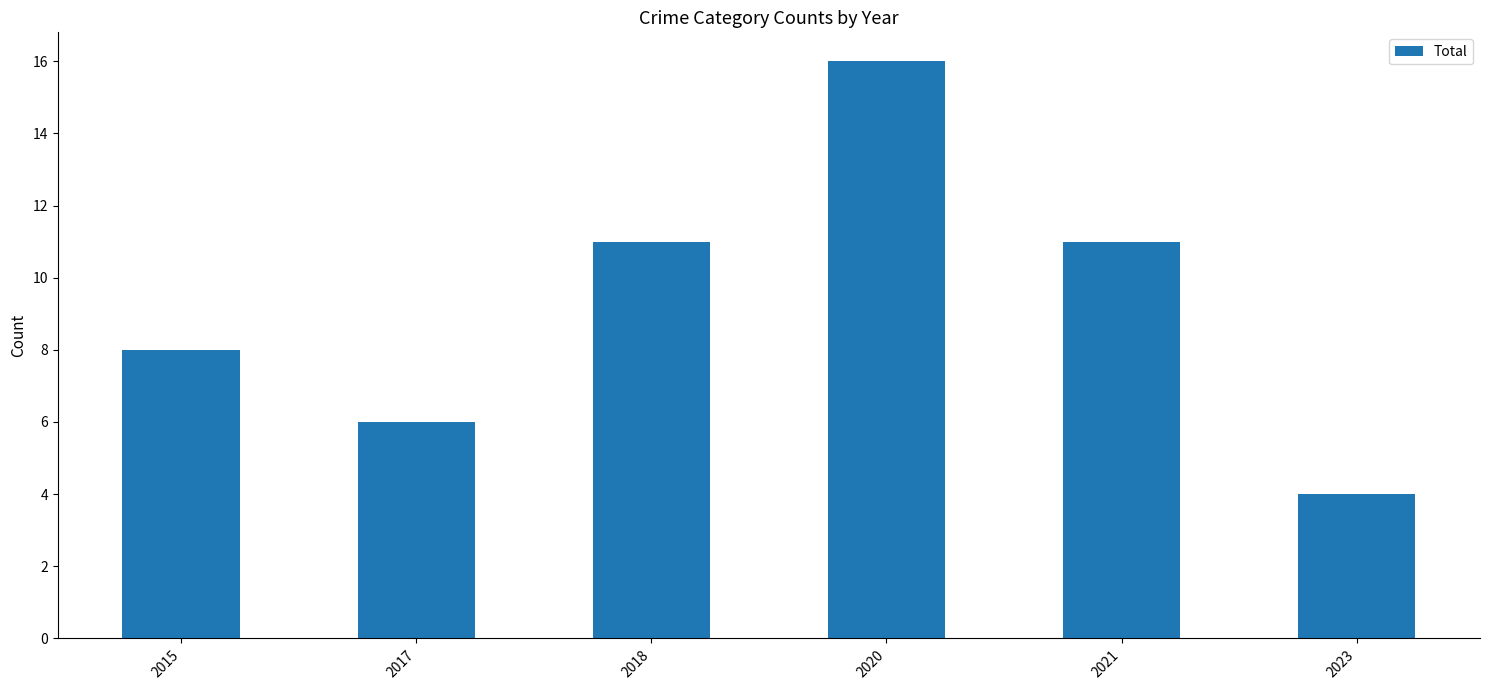

What is the difference between the values at 2017 and 2020?

10